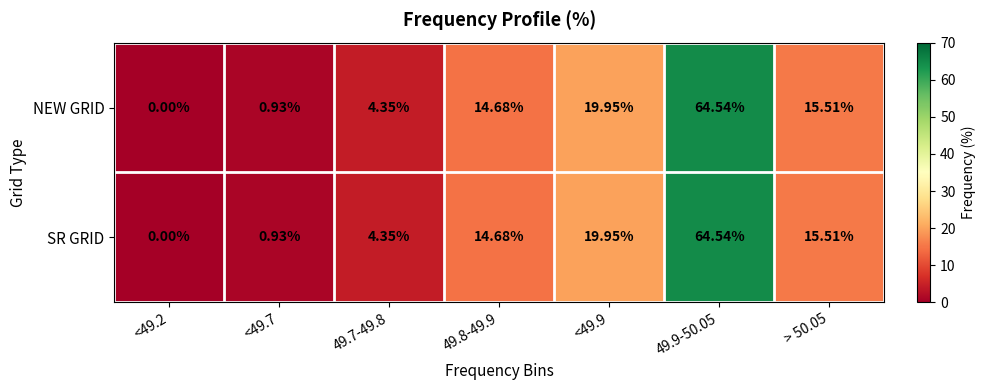

Is the value of NEW GRID at > 50.05 greater than the value of SR GRID at <49.2?

Yes